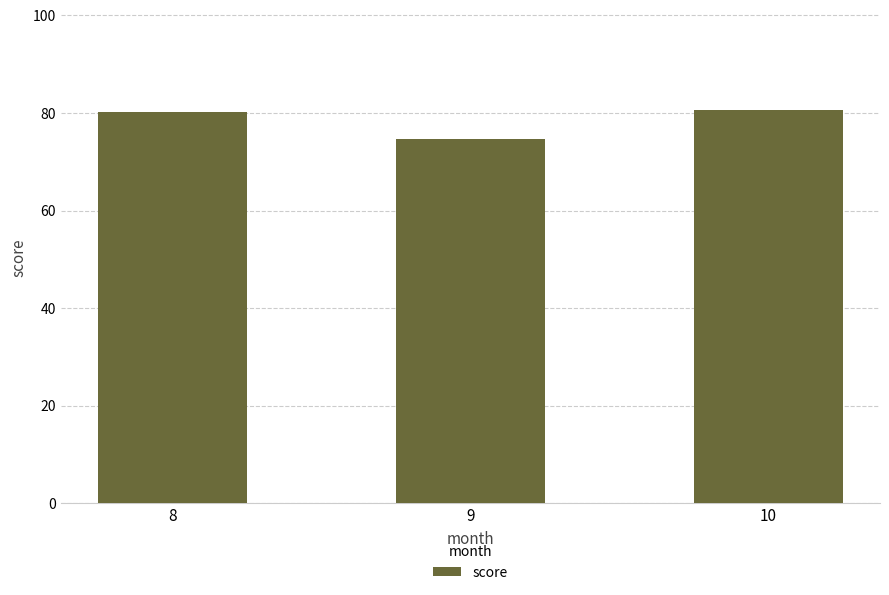

What is the sum of all values?

235.5